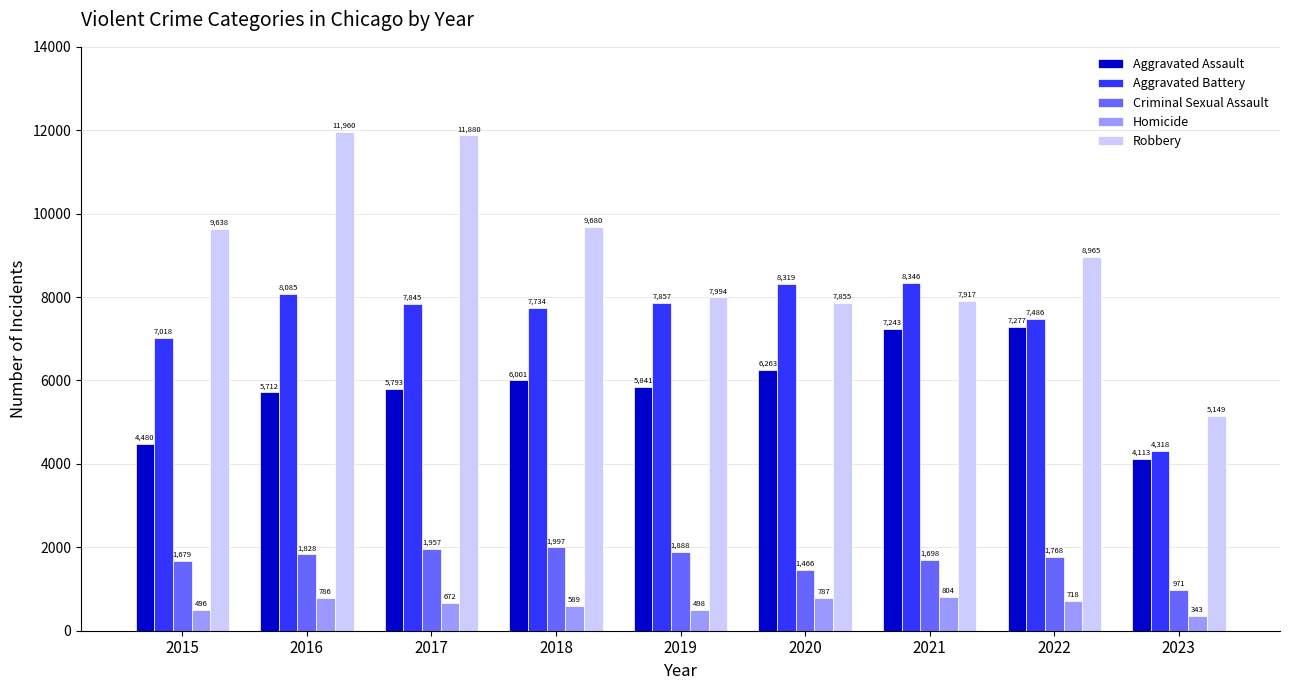

Which series has the widest spread of values?

Robbery